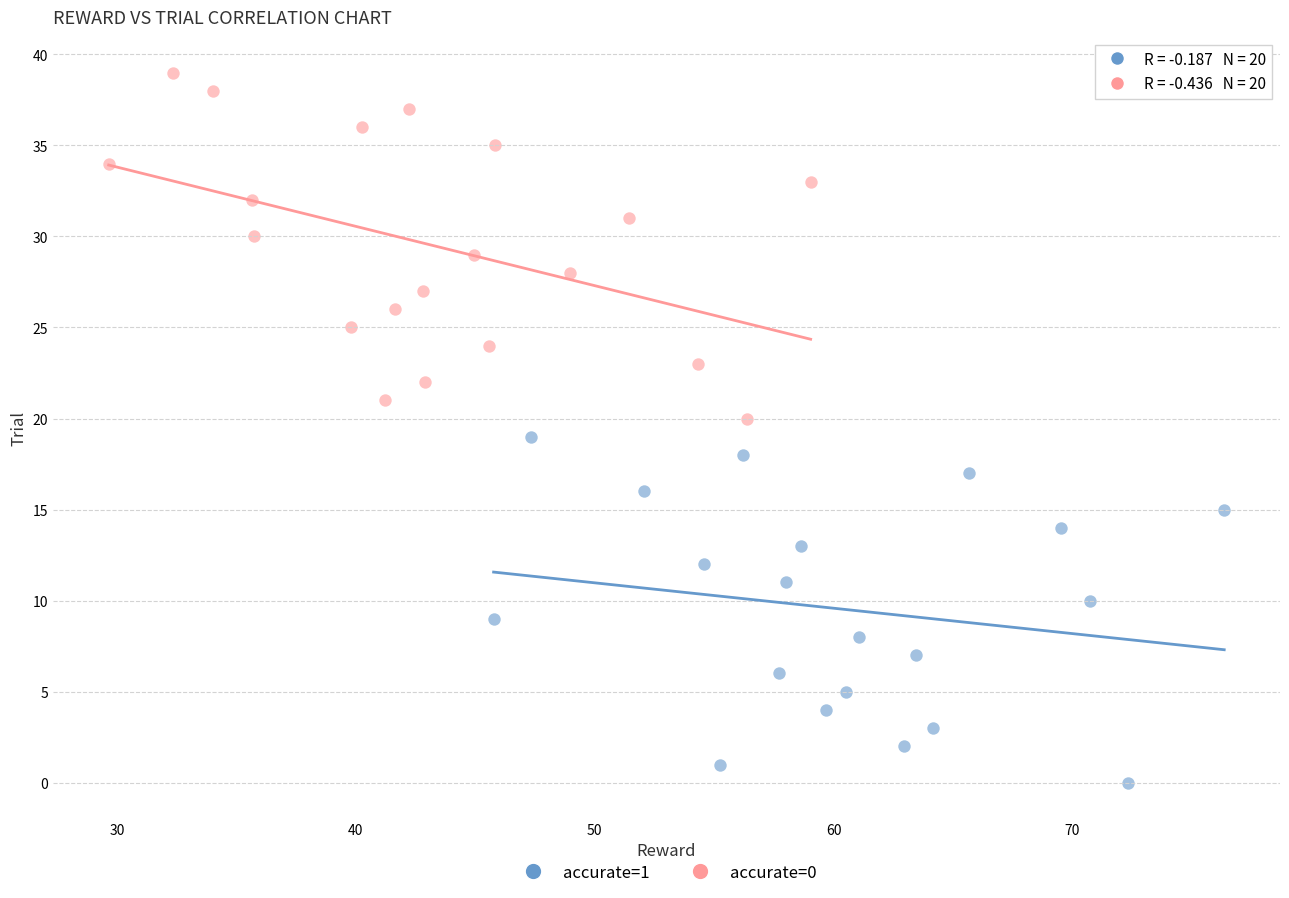

What are all the series names shown in the legend?

accurate=1, accurate=0